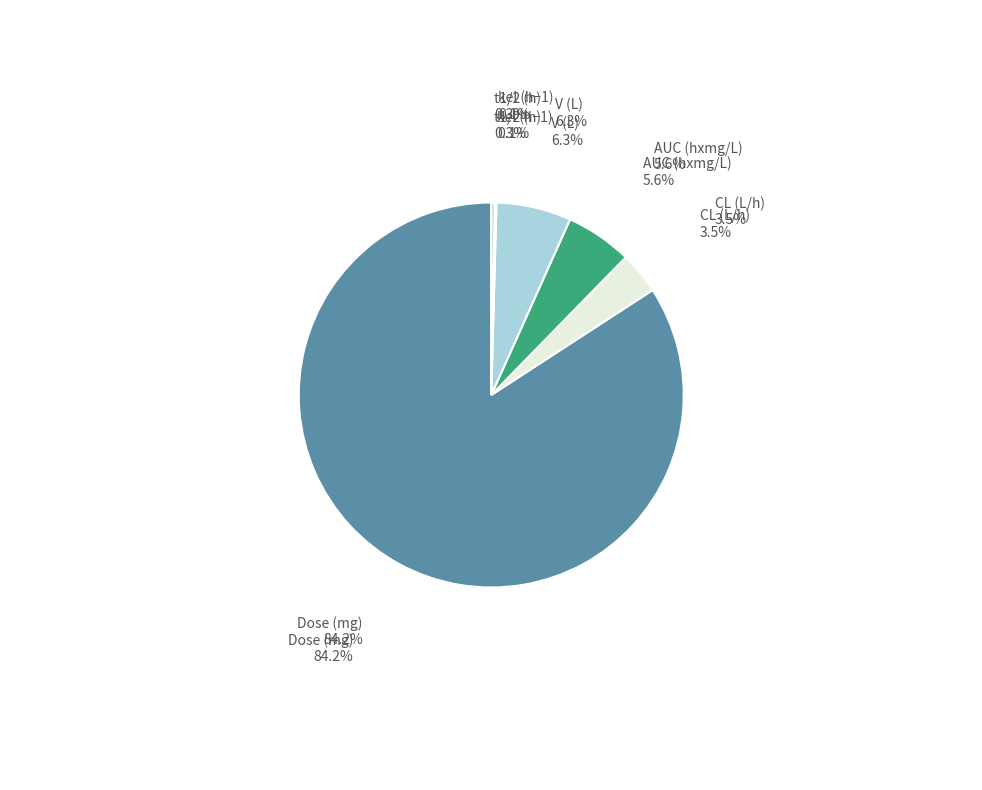

Does any single category account for the majority?

Yes